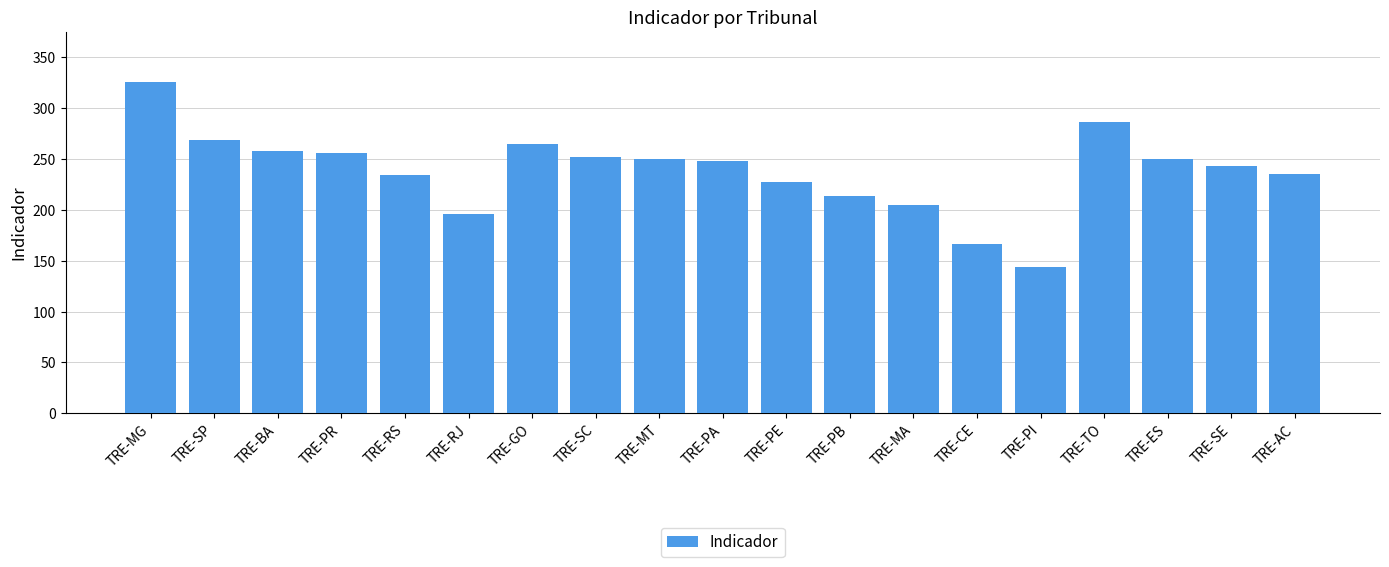

How many data points are less than 248?

9